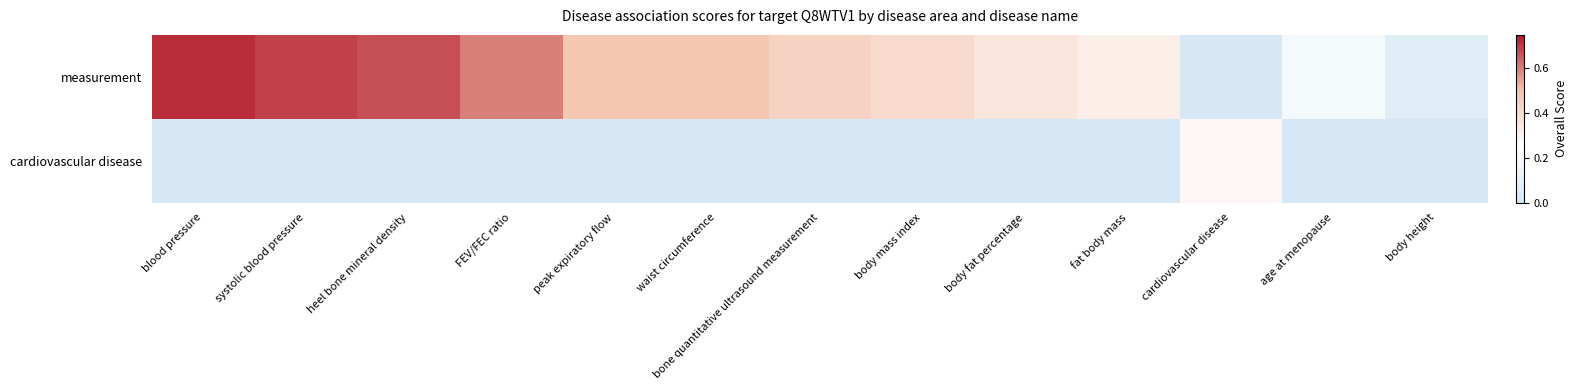

Which label corresponds to the largest value in the chart?

blood pressure